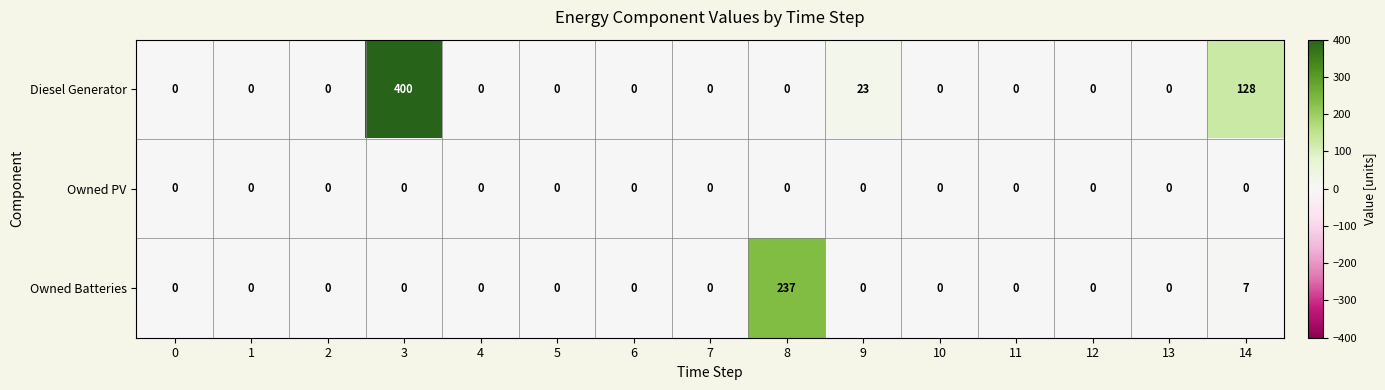

Which series has the largest range (max minus min)?

Diesel Generator